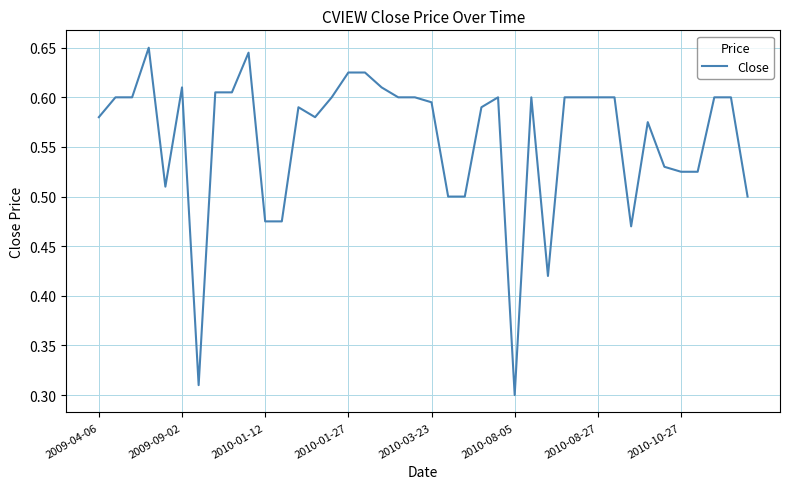

Which category has the lowest value across all series?

2010-08-05